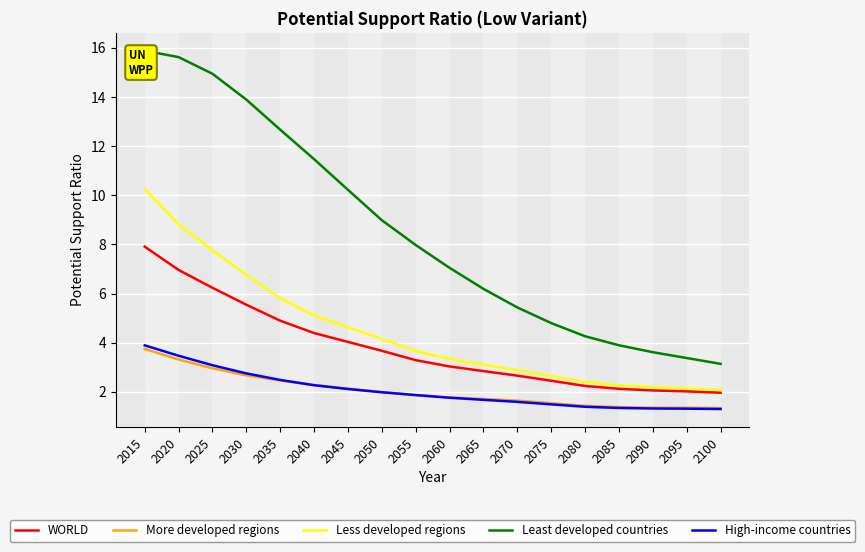

What is the minimum value for More developed regions?

1.3